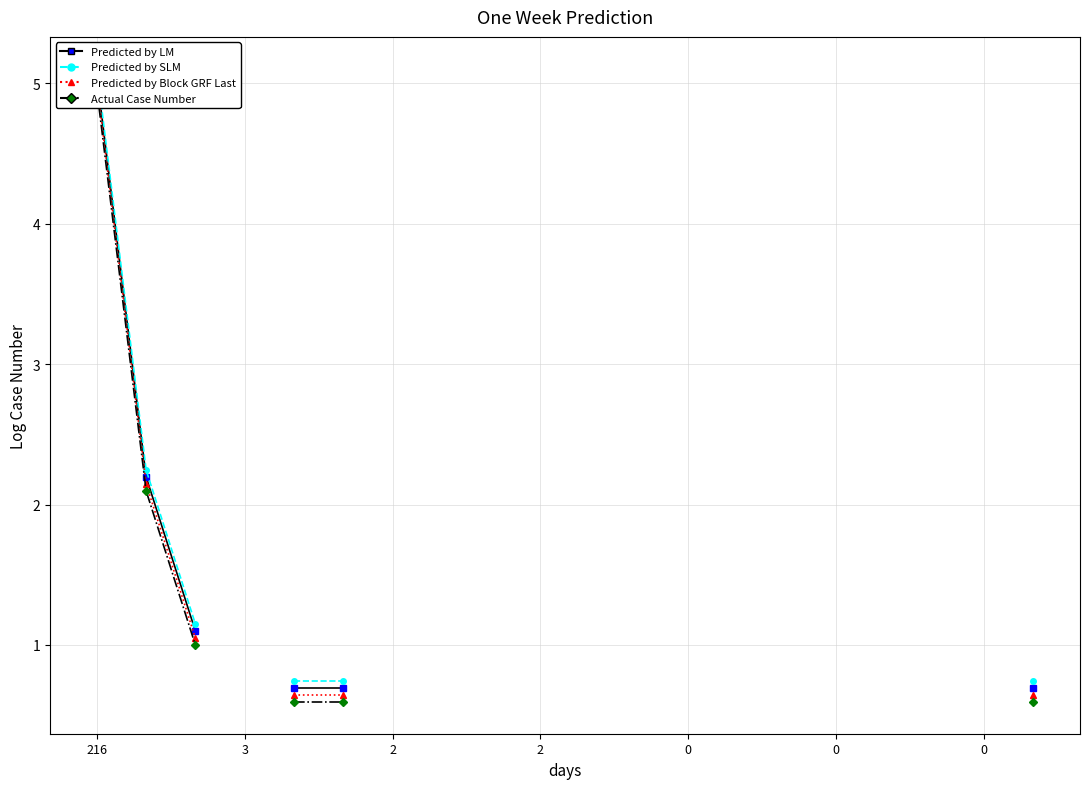

Reading left to right, extract all data points from this chart.

Predicted by LM: 5.1	2.2	1.1
Predicted by SLM: 5.1	2.2	1.1
Predicted by Block GRF Last: 5.0	2.1	1.0
Actual Case Number: 5.0	2.1	1.0